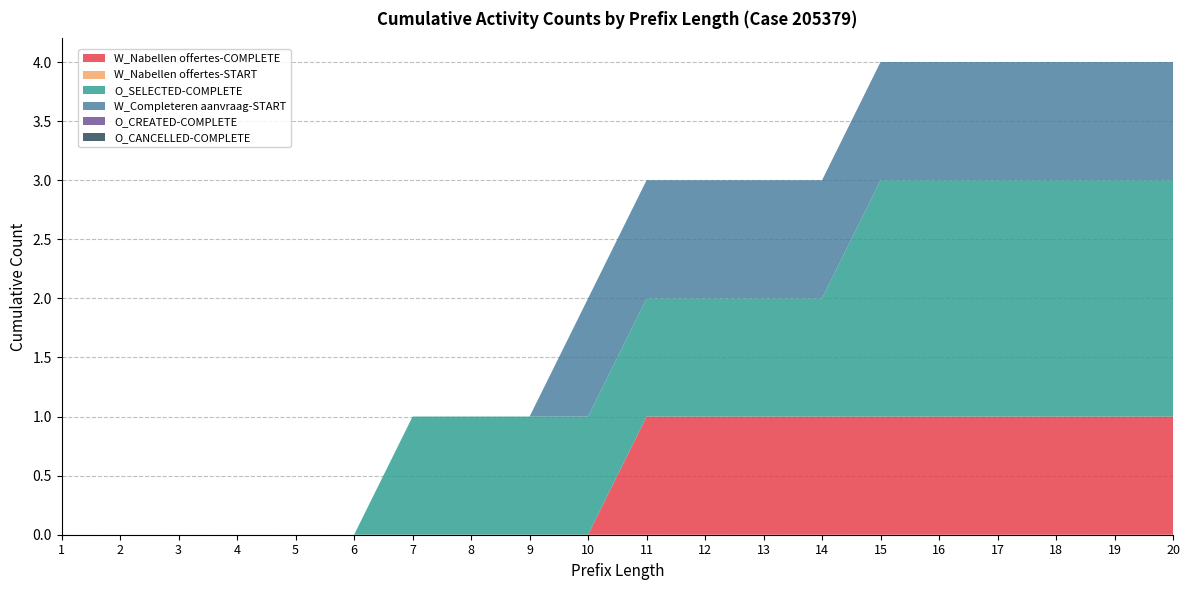

Reading right to left, list all the values displayed in this chart.

W_Nabellen offertes-COMPLETE: 20=1	19=1	18=1	17=1	16=1	15=1	14=1	13=1	12=1	11=1	10=0	9=0	8=0	7=0	6=0	5=0	4=0	3=0	2=0	1=0
W_Nabellen offertes-START: 20=0	19=0	18=0	17=0	16=0	15=0	14=0	13=0	12=0	11=0	10=0	9=0	8=0	7=0	6=0	5=0	4=0	3=0	2=0	1=0
O_SELECTED-COMPLETE: 20=2	19=2	18=2	17=2	16=2	15=2	14=1	13=1	12=1	11=1	10=1	9=1	8=1	7=1	6=0	5=0	4=0	3=0	2=0	1=0
W_Completeren aanvraag-START: 20=1	19=1	18=1	17=1	16=1	15=1	14=1	13=1	12=1	11=1	10=1	9=0	8=0	7=0	6=0	5=0	4=0	3=0	2=0	1=0
O_CREATED-COMPLETE: 20=0	19=0	18=0	17=0	16=0	15=0	14=0	13=0	12=0	11=0	10=0	9=0	8=0	7=0	6=0	5=0	4=0	3=0	2=0	1=0
O_CANCELLED-COMPLETE: 20=0	19=0	18=0	17=0	16=0	15=0	14=0	13=0	12=0	11=0	10=0	9=0	8=0	7=0	6=0	5=0	4=0	3=0	2=0	1=0